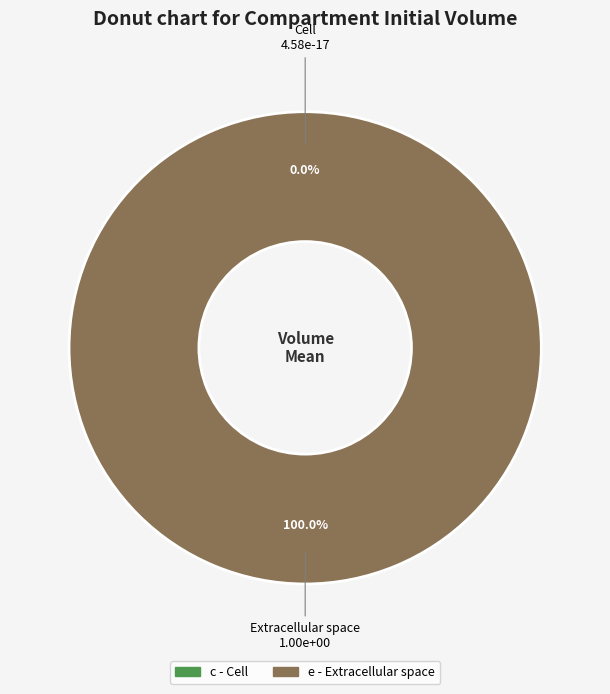

To the nearest percent, what is the combined percentage of e and c?

100%